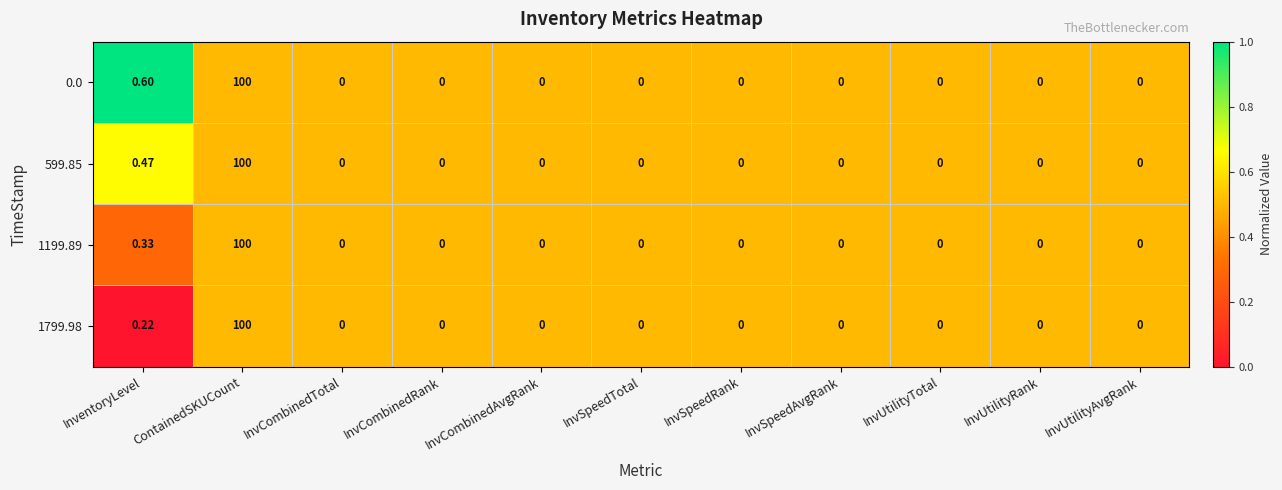

At which category is the sum across all series the highest?

ContainedSKUCount